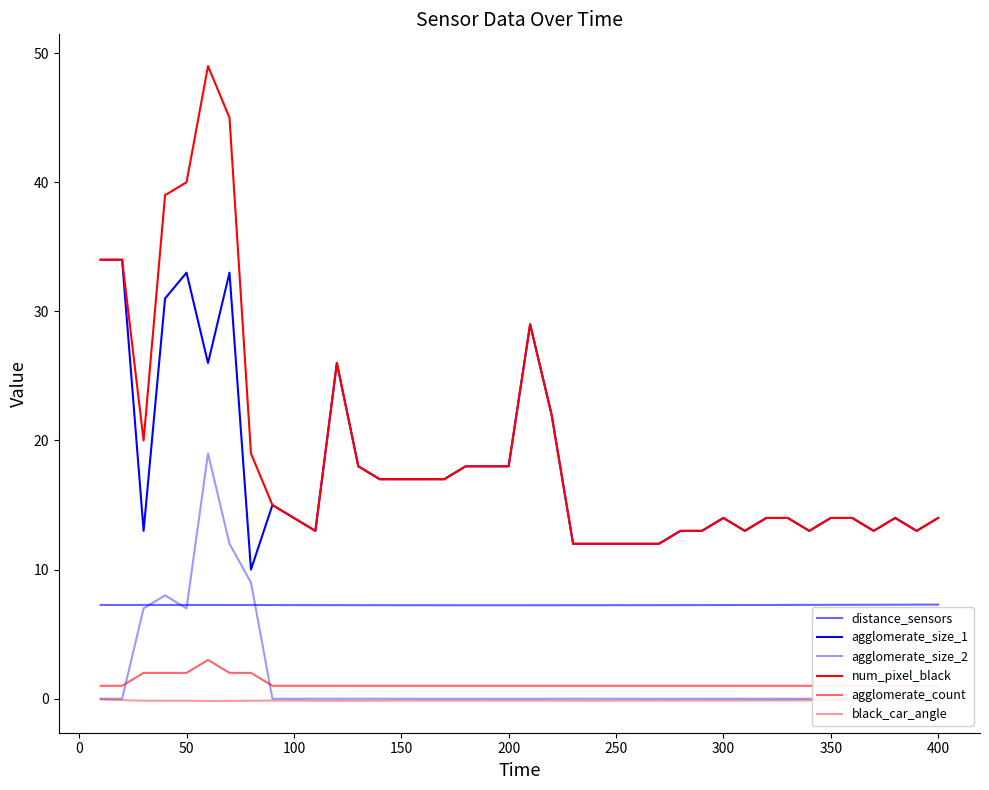

How many interior local valleys does the black_car_angle series have?

4